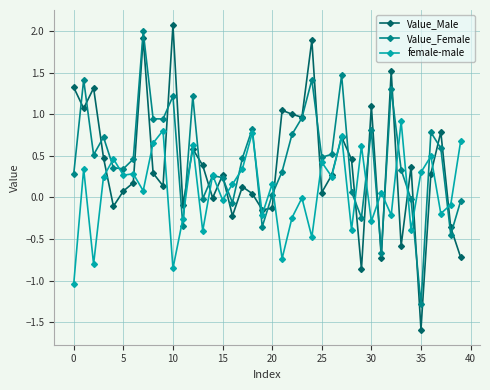

Which series has the largest range (max minus min)?

Value_Male